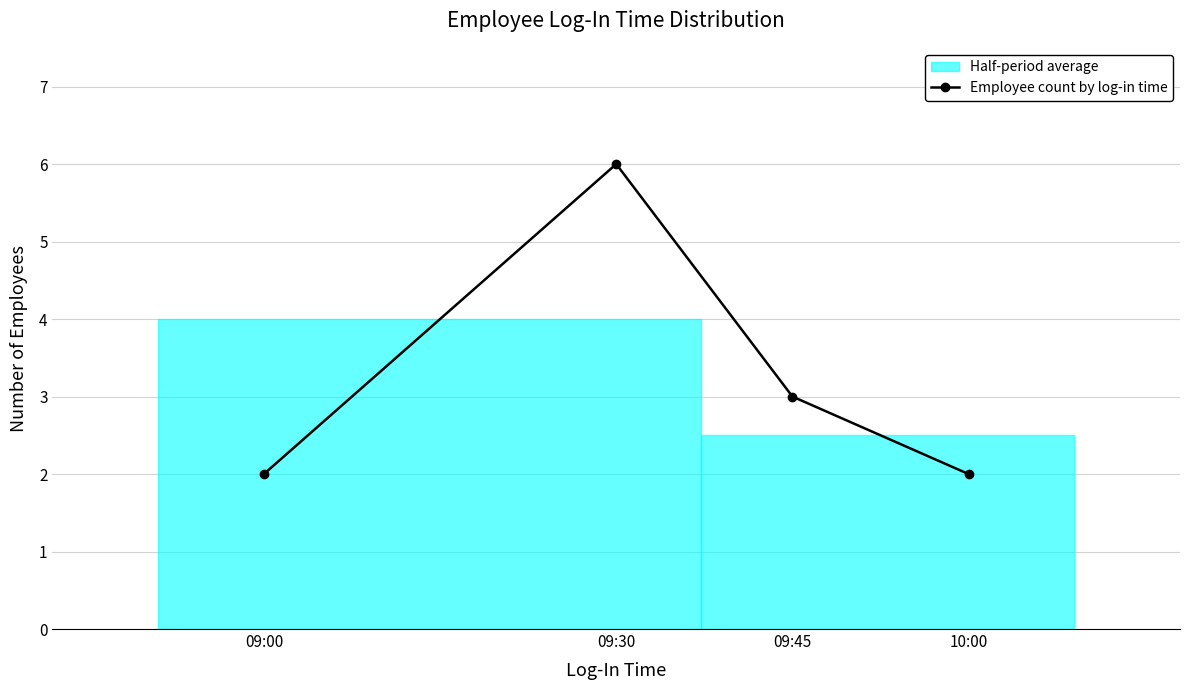

How many data points are less than 3?

2